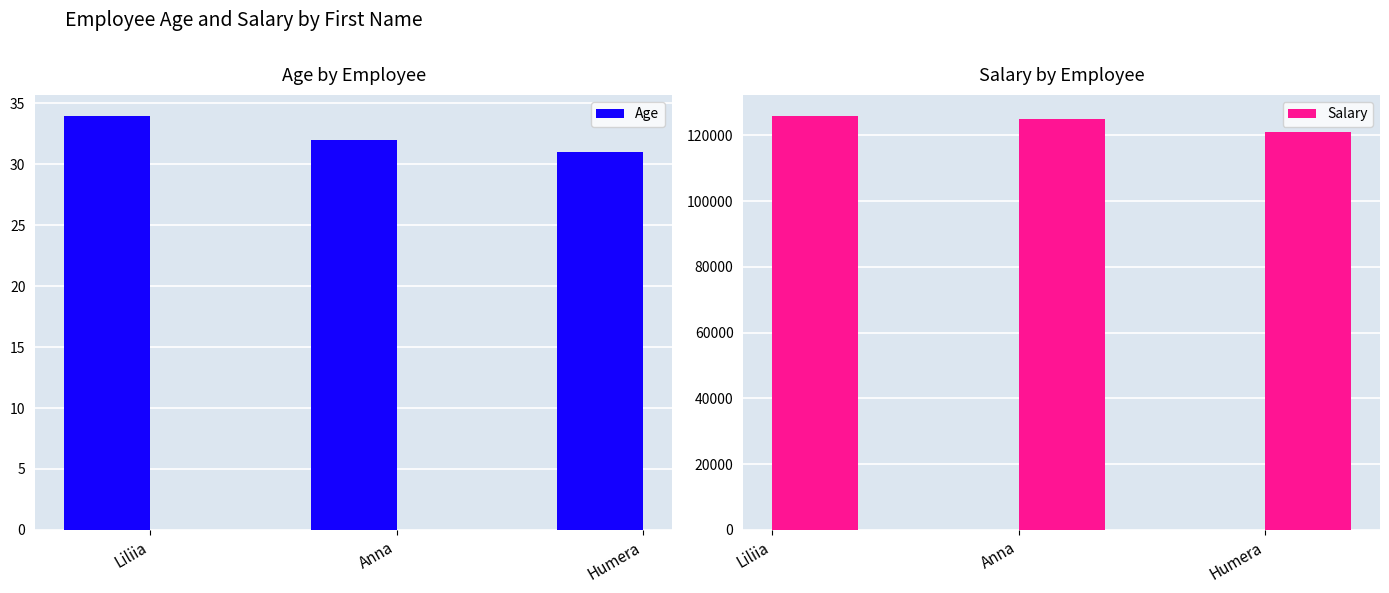

The value of Age at Humera is 8. True or false?

False